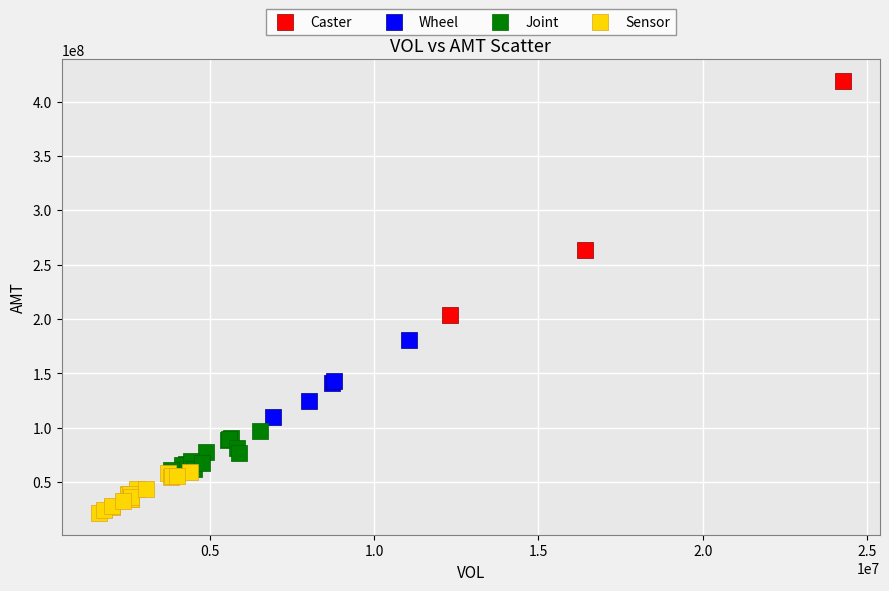

Which series reaches the minimum Y coordinate?

Sensor